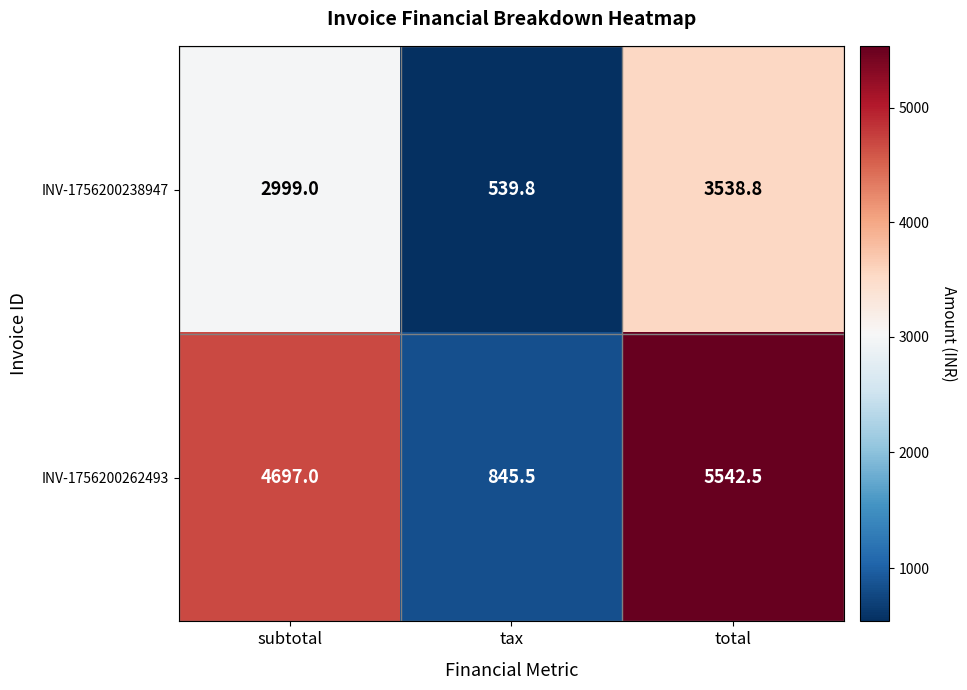

Where is INV-1756200262493 nearest to the value 3194?

subtotal